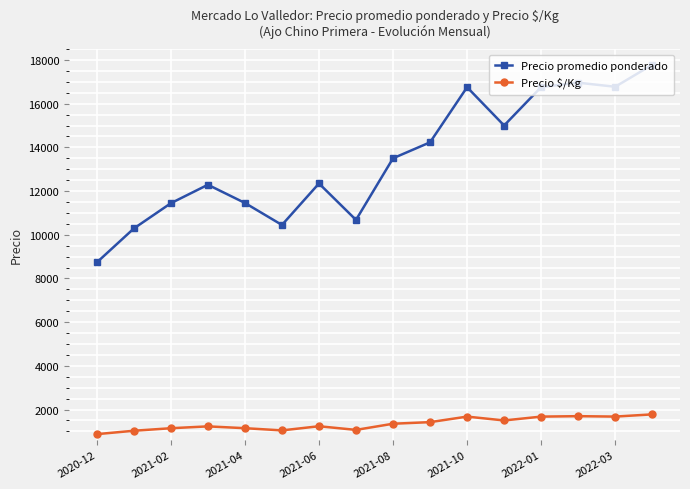

What is the maximum value shown in the chart?

17780